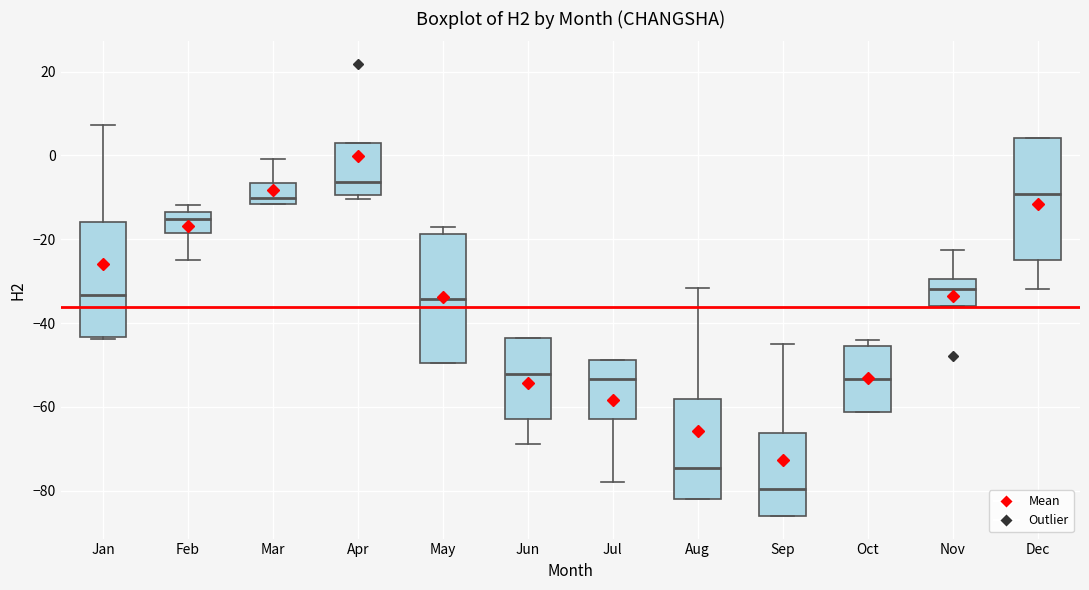

Reading left to right, read every box against the y-axis: the position of its median line, the range the box covers, and the ends of its whiskers. The values are not printed on the chart, so give them approximately, as read against the axis.

Jan: median -34, box -44 to -16, whiskers -44 (just below the box's lower edge) to 8
Feb: median -16, box -18 to -14, whiskers -24 to -12
Mar: median -10, box -12 to -6, whiskers -12 to 0
Apr: median -6, box -10 to 2, whiskers -10 (just below the box's lower edge) to 2
May: median -34, box -50 to -18, whiskers -50 to -18 (just above the box's upper edge)
Jun: median -52, box -62 to -44, whiskers -68 to -44
Jul: median -54, box -62 to -48, whiskers -78 to -48
Aug: median -74, box -82 to -58, whiskers -82 to -32
Sep: median -80, box -86 to -66, whiskers -86 to -44
Oct: median -54, box -62 to -46, whiskers -62 to -44
Nov: median -32, box -36 to -30, whiskers -36 to -22
Dec: median -10, box -24 to 4, whiskers -32 to 4